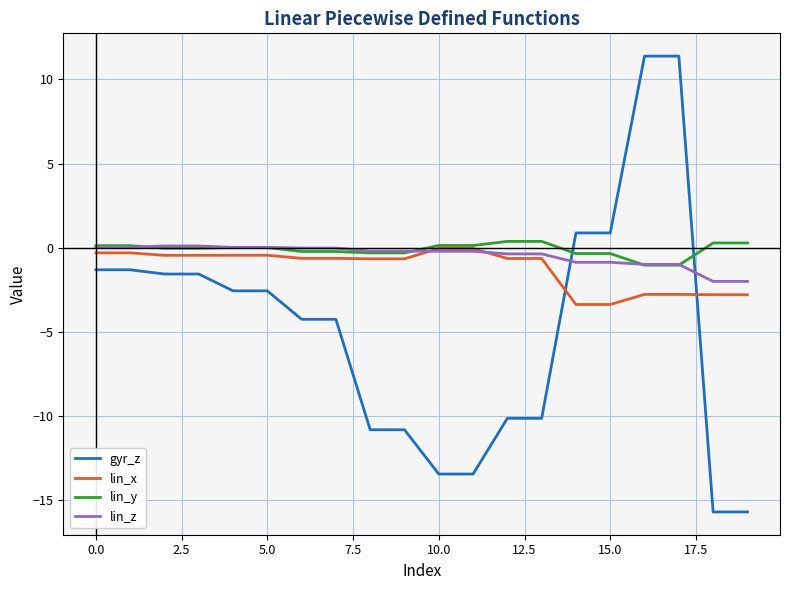

Which series has the largest range (max minus min)?

gyr_z